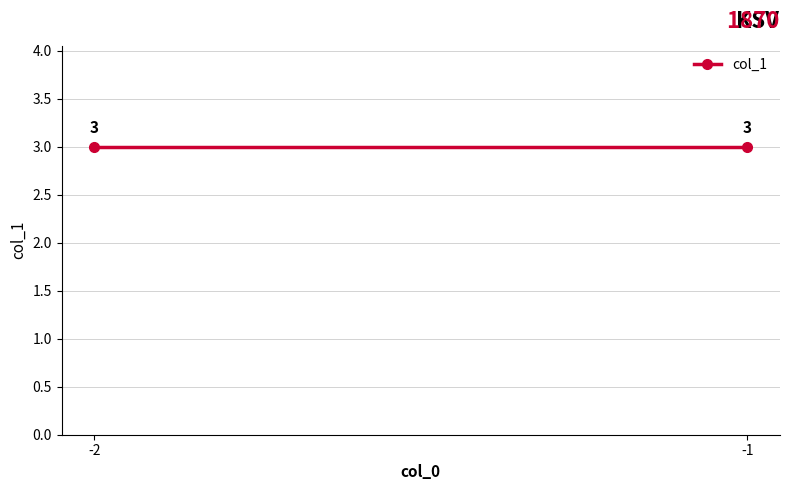

Where is the data nearest to the value 1?

-2